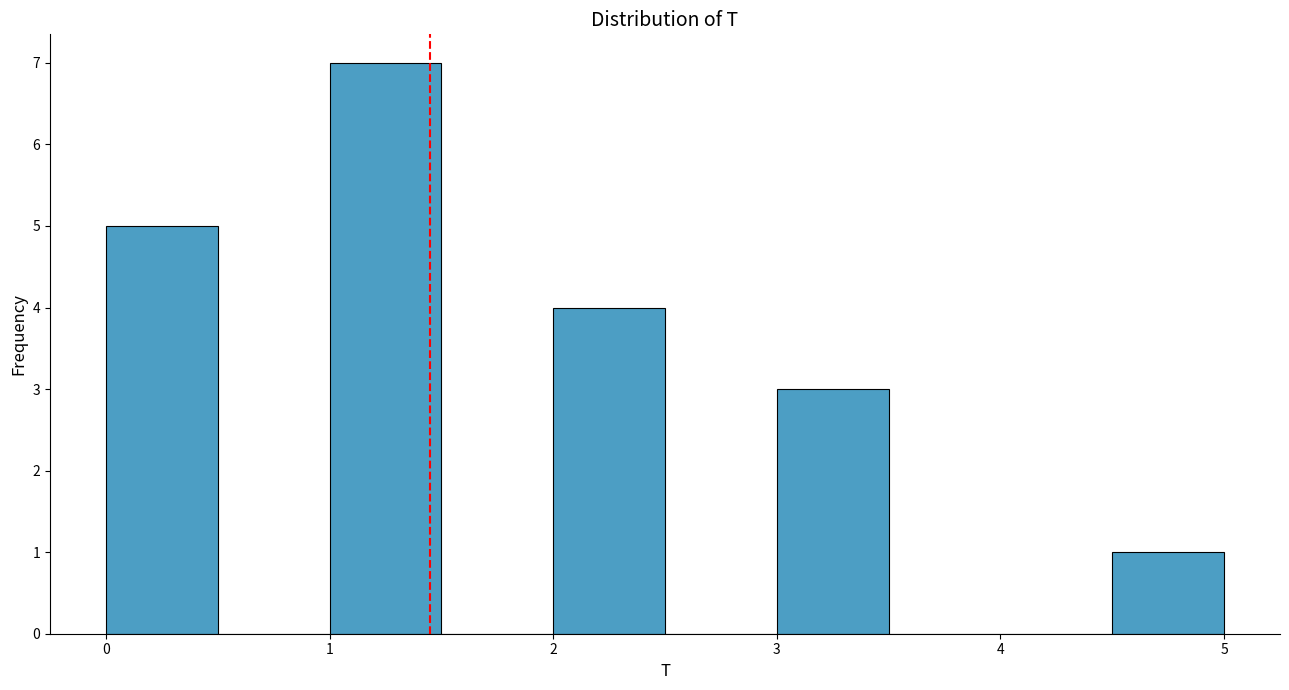

Reading left to right, list every bar in this chart as the range it spans on the x-axis followed by its height. The values are not printed on the chart, so give them approximately, as read against the axis.

0.0 to 0.5: 5
0.5 to 1.0: 0
1.0 to 1.5: 7
1.5 to 2.0: 0
2.0 to 2.5: 4
2.5 to 3.0: 0
3.0 to 3.5: 3
3.5 to 4.0: 0
4.0 to 4.5: 0
4.5 to 5.0: 1